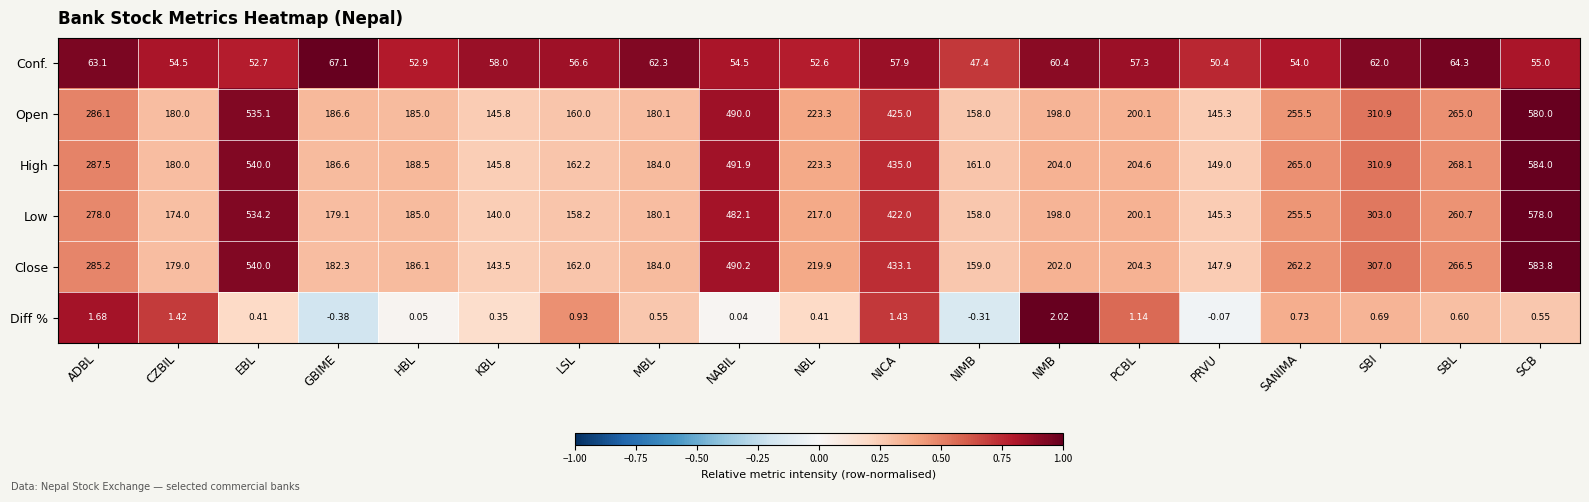

Which series has the largest range (max minus min)?

Close